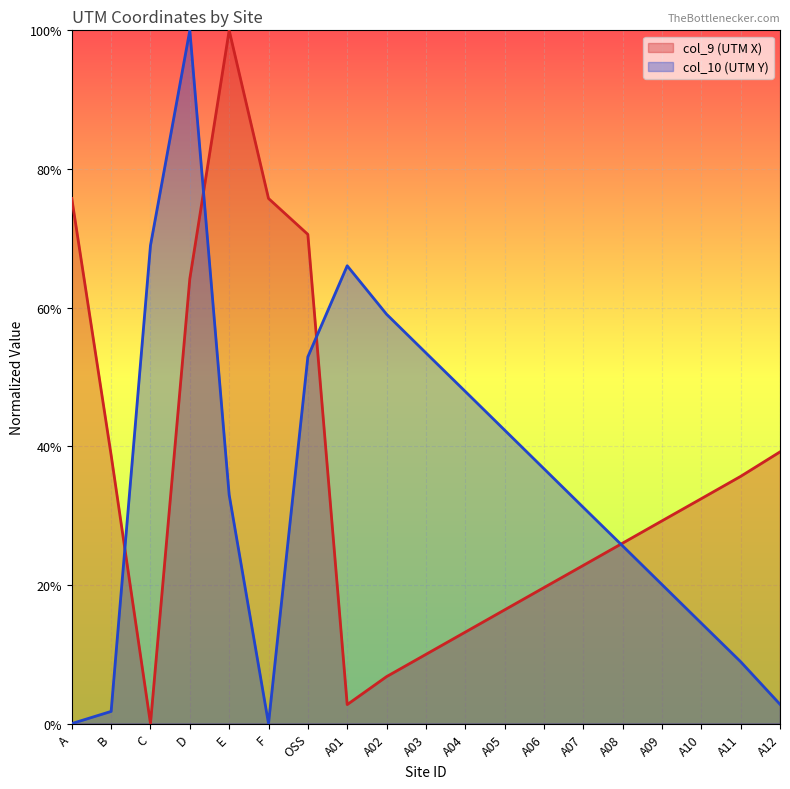

What value does the col_10 (UTM Y) series have at OSS?

0.5